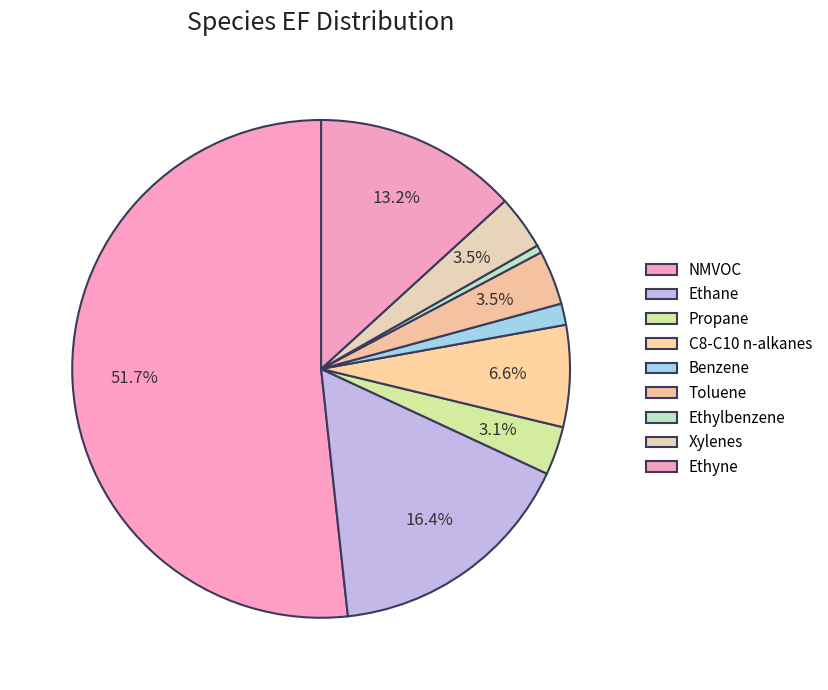

Is it true that Ethylbenzene is 11% of the pie?

False